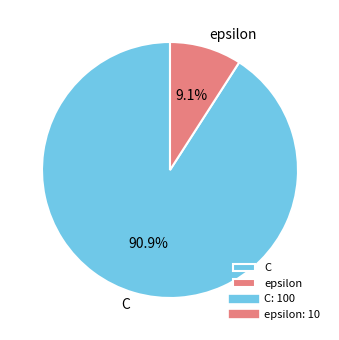

Is there a majority slice in this chart?

Yes